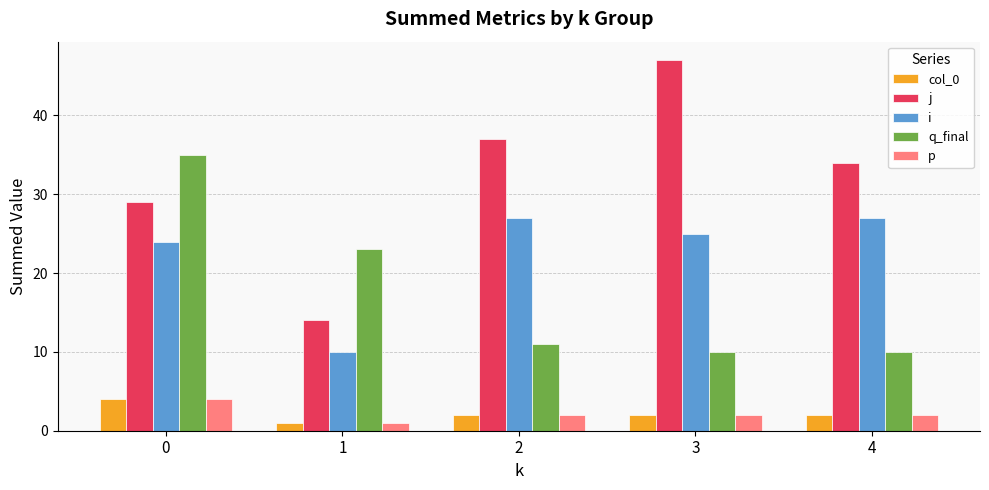

Are the bars grouped side by side (vs. stacked)?

Yes